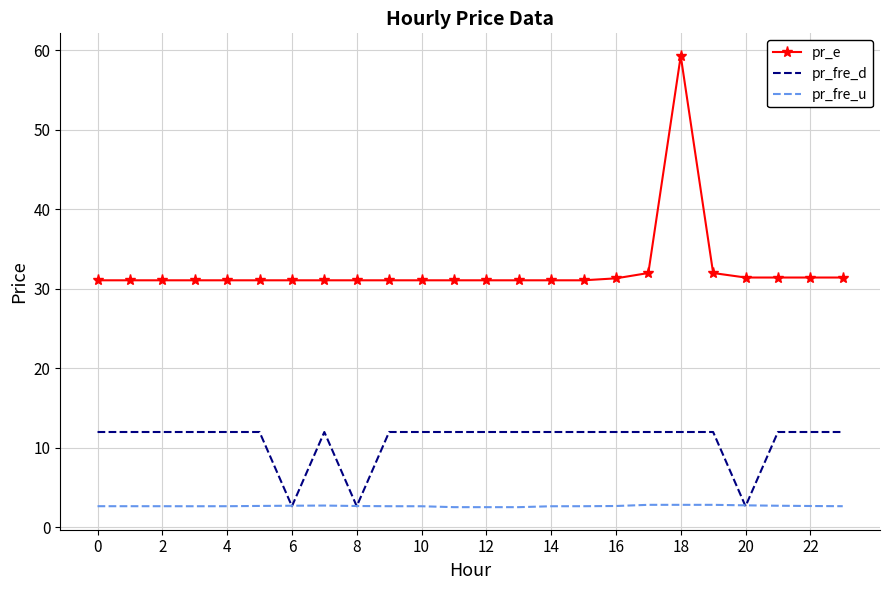

Which series has the largest range (max minus min)?

pr_e